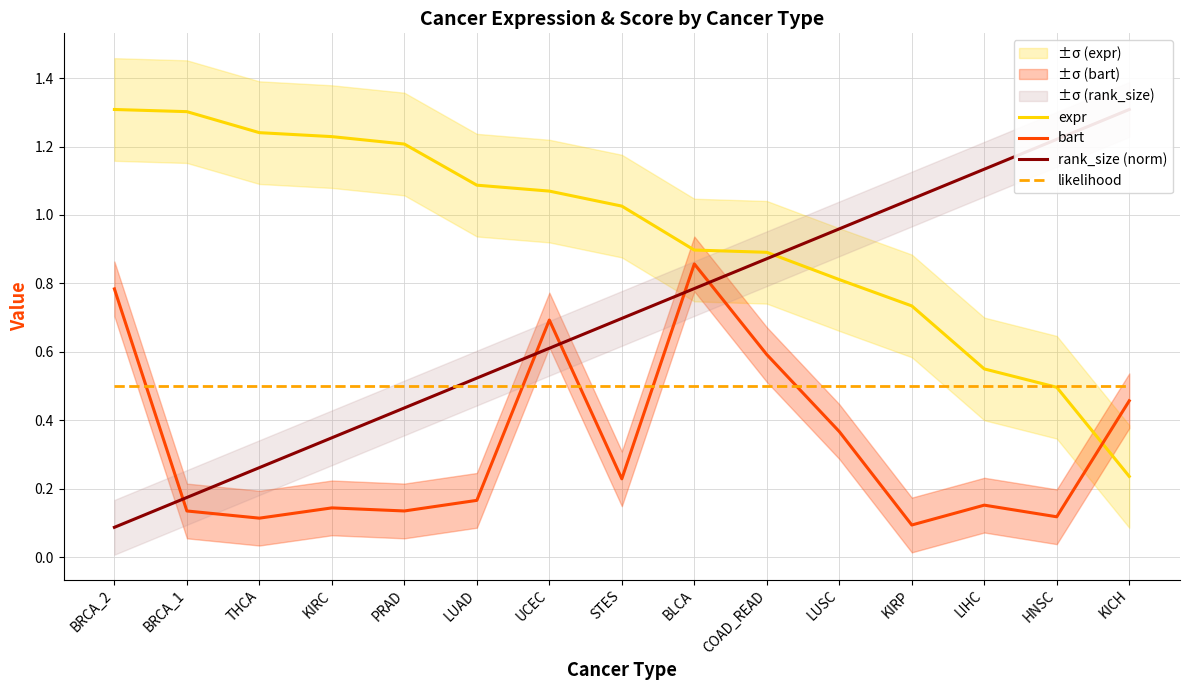

What are all the series names shown in the legend?

expr, bart, rank_size (norm), likelihood